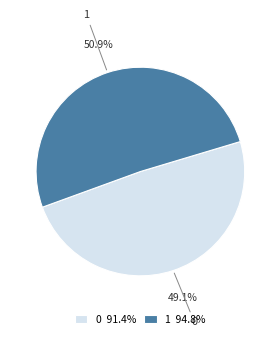

Do 0 and 1 together represent more than half of the pie?

Yes